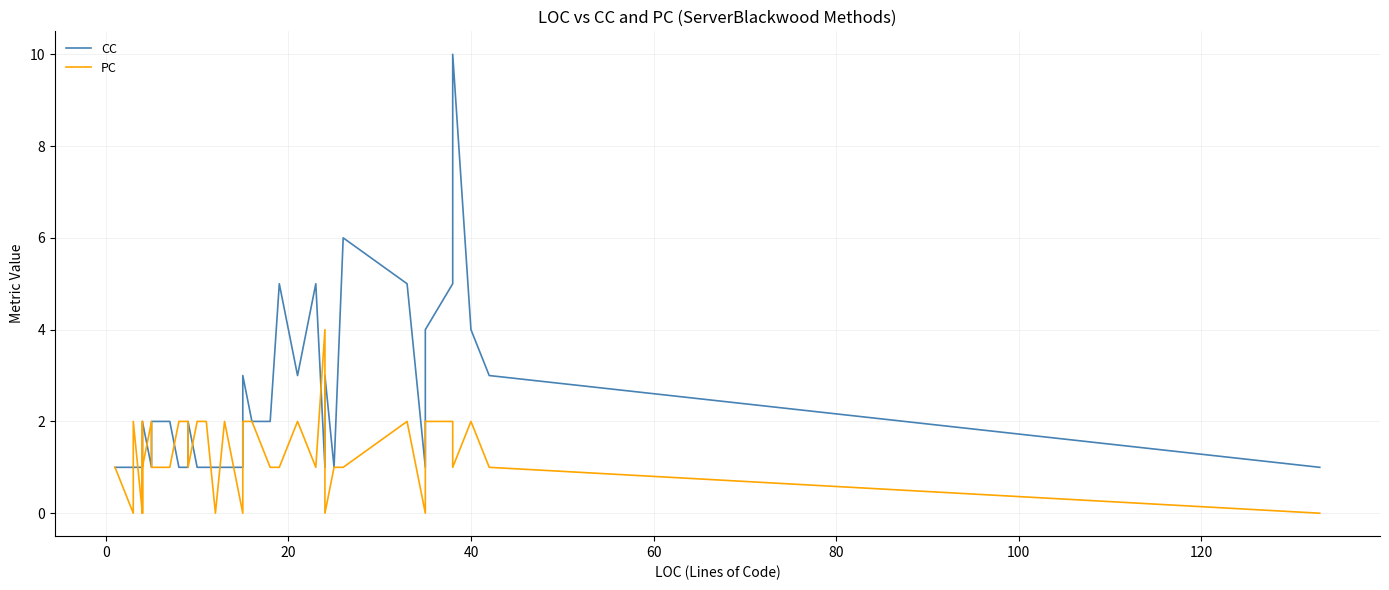

True or false: PC and CC cross at least once.

True